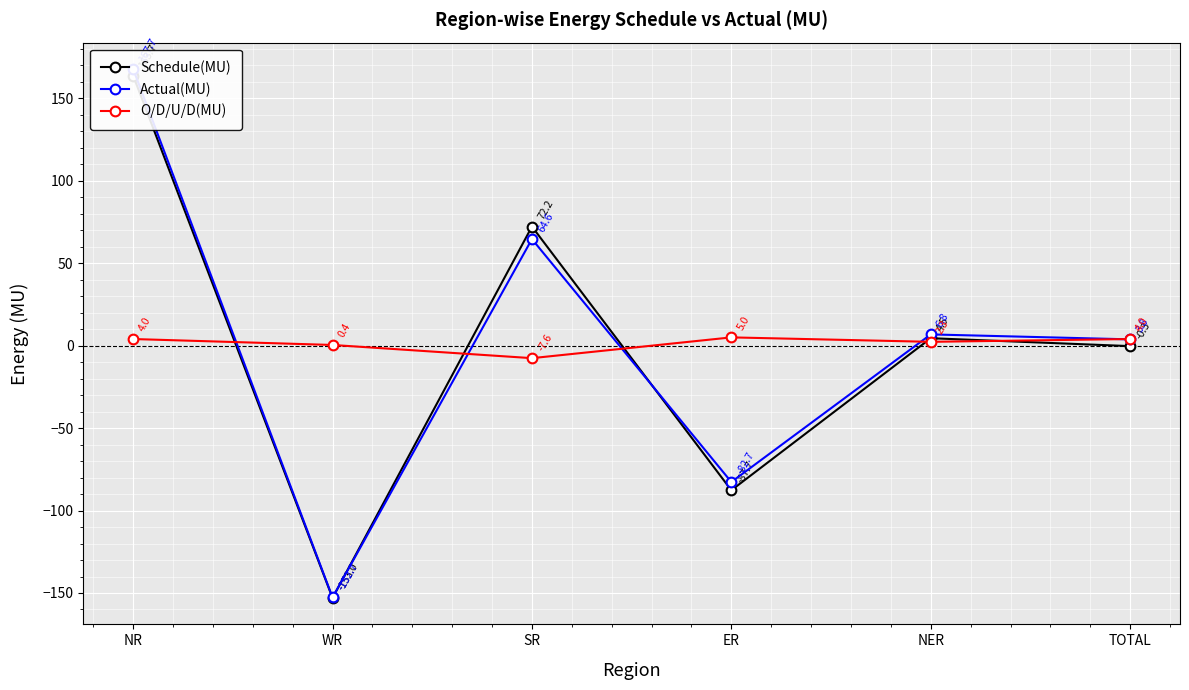

Reading left to right, what are all the values shown in this chart?

Schedule(MU): NR=163.7	WR=-153.0	SR=72.2	ER=-87.7	NER=4.5	TOTAL=-0.3
Actual(MU): NR=167.7	WR=-152.7	SR=64.6	ER=-82.7	NER=6.8	TOTAL=3.8
O/D/U/D(MU): NR=4.0	WR=0.4	SR=-7.6	ER=5.0	NER=2.3	TOTAL=4.0